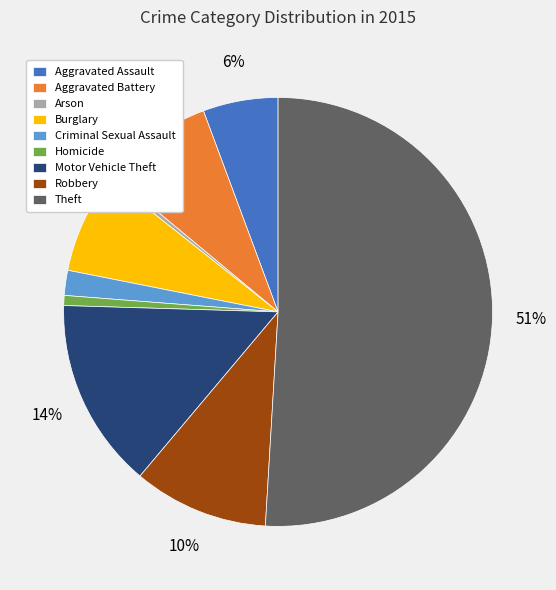

Which category has the biggest portion of the pie?

Theft